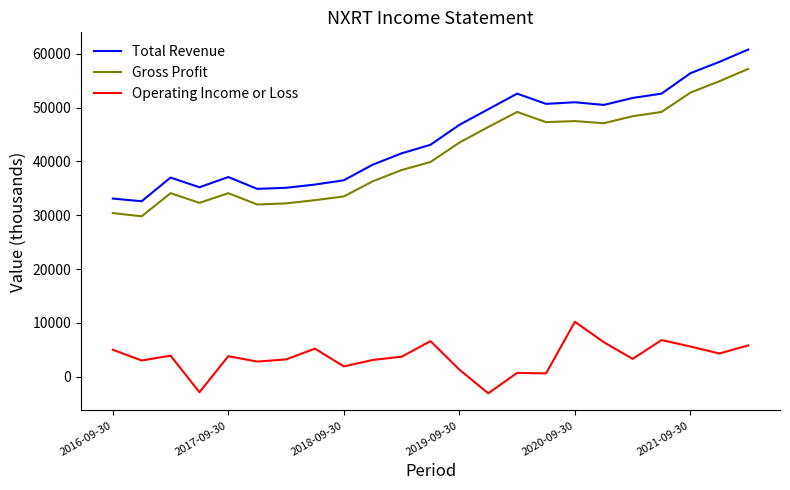

What is the highest value of the Operating Income or Loss series?

10200